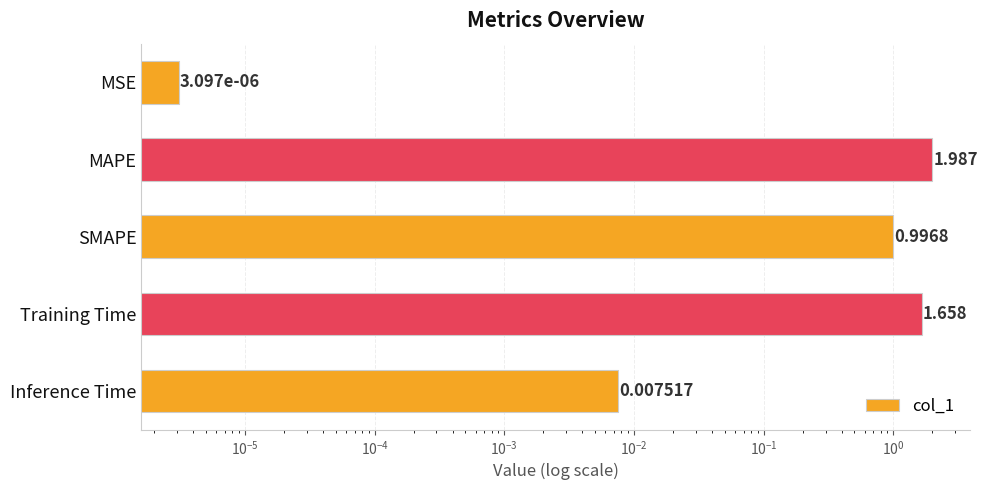

How many bars are there in total?

5